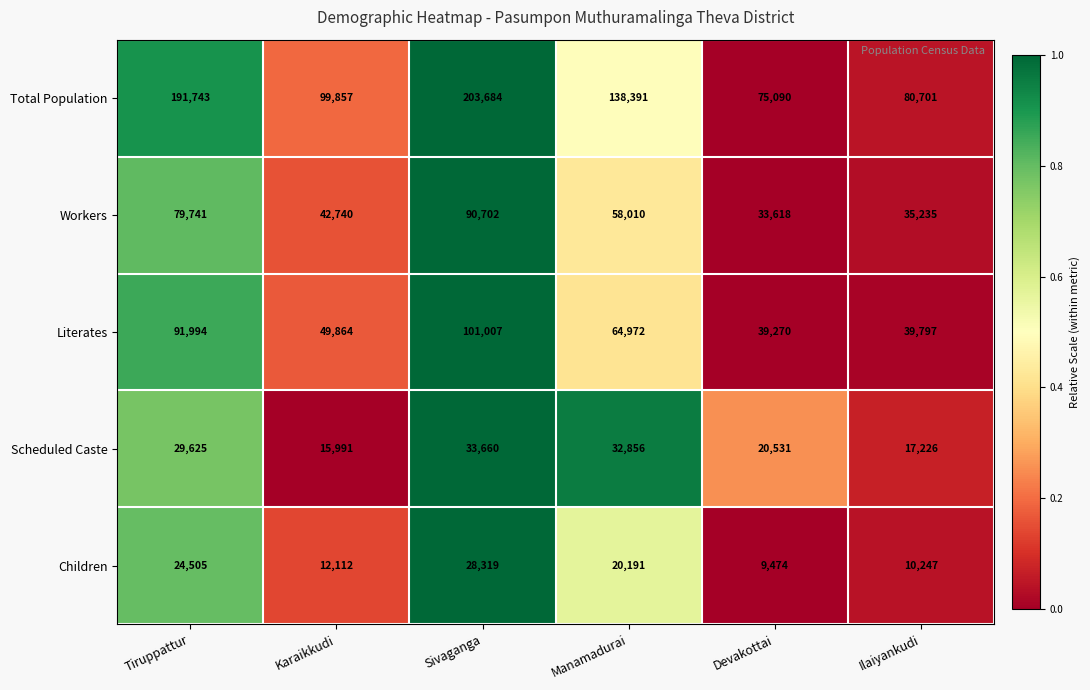

At Devakottai, list the series in order from smallest to largest.

Children, Scheduled Caste, Workers, Literates, Total Population